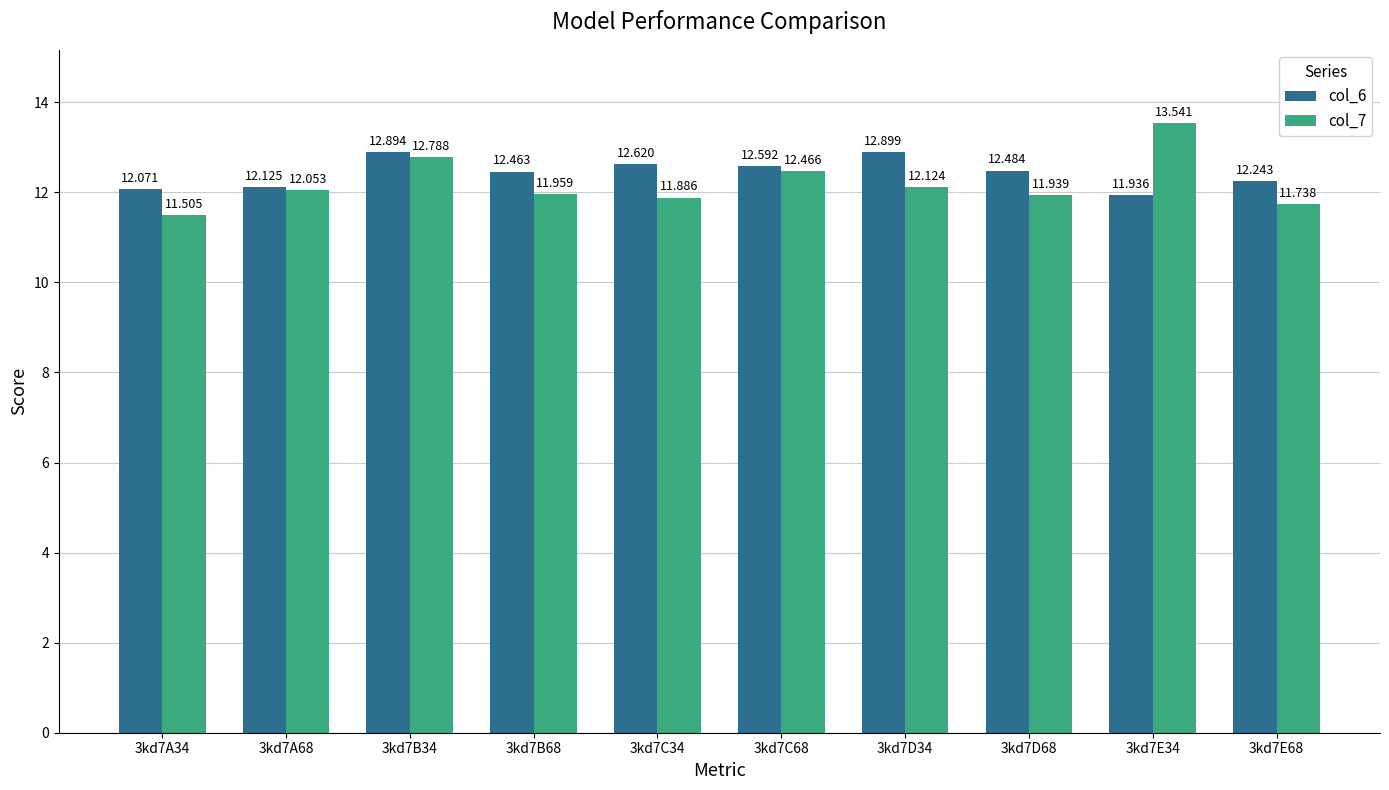

Read the col_7 value at 3kd7D34.

12.1